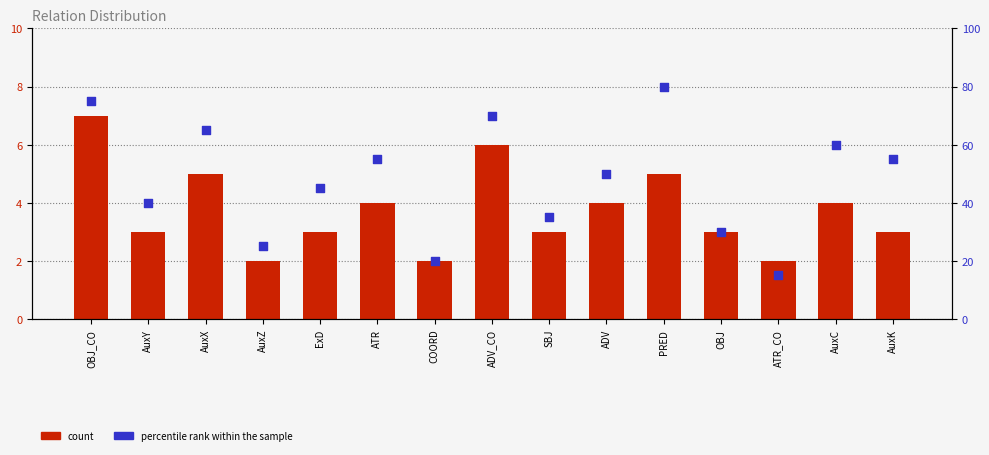

What is the total value across all series at AuxC?

64